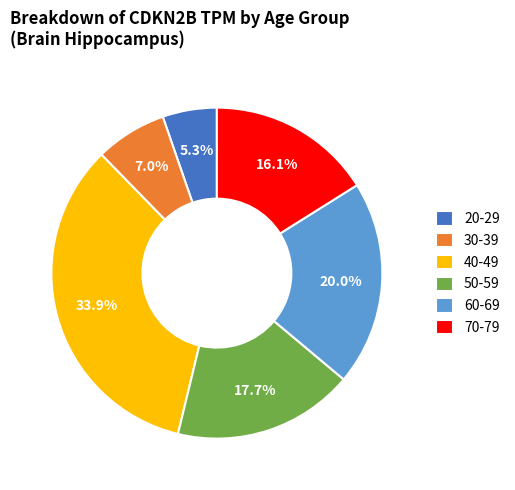

Which slice is the largest?

40-49